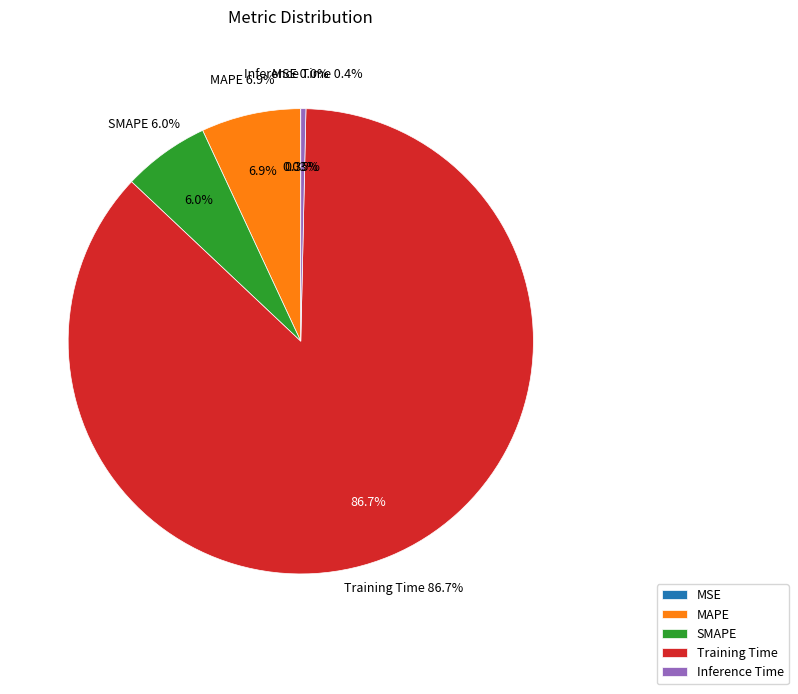

How many segments does this pie chart have?

5